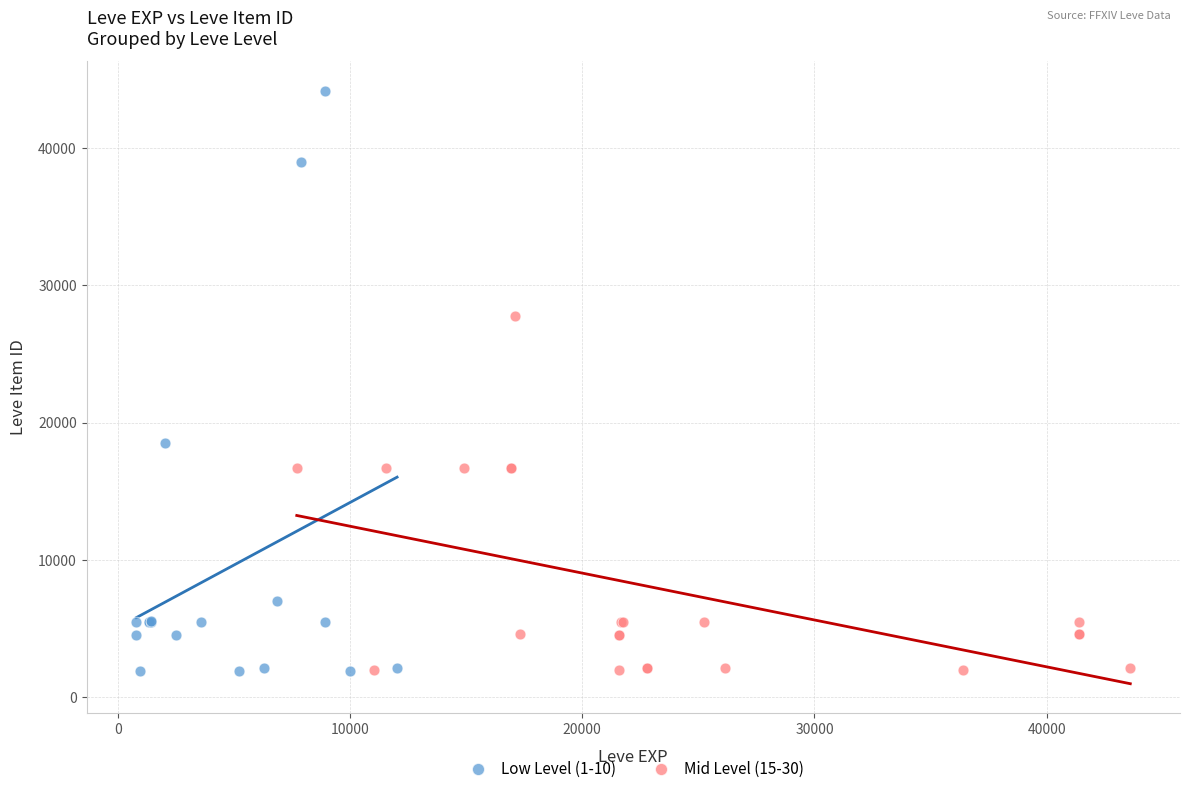

Which series contains the highest Y value?

Low Level (1-10)